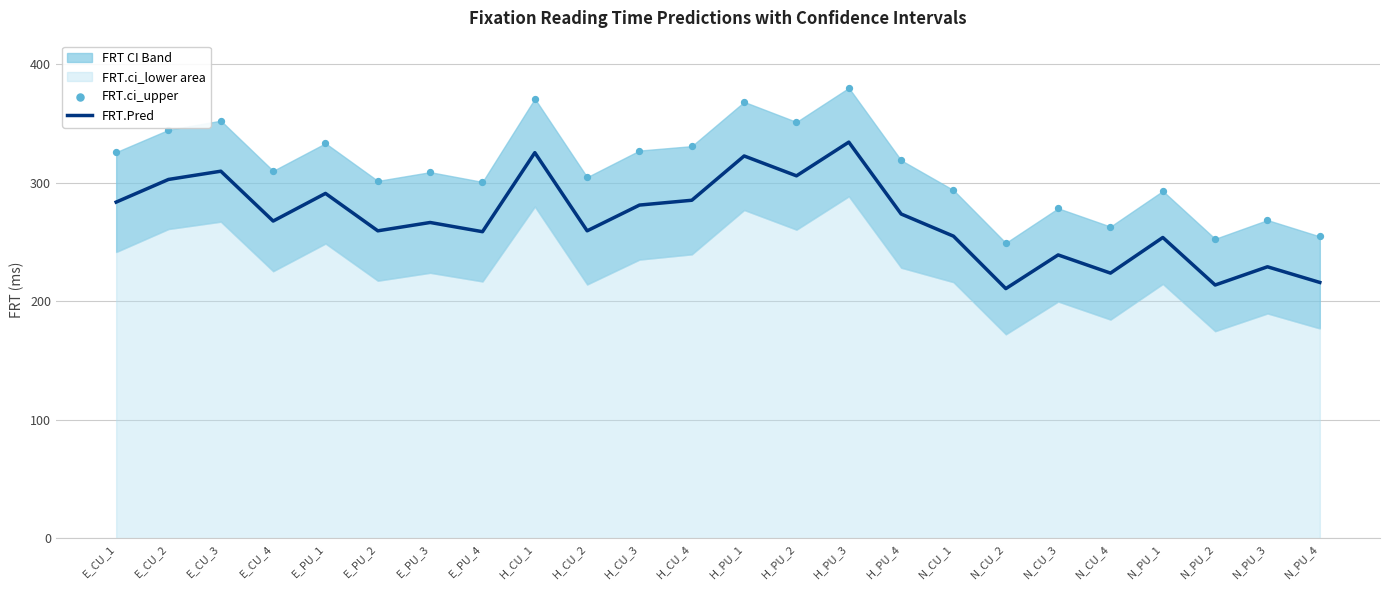

At how many categories does at least one series exceed 215?

24